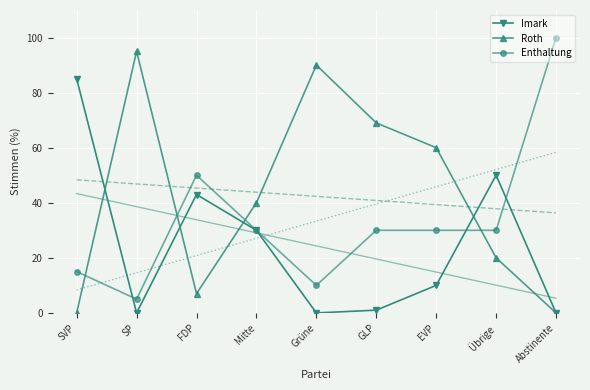

Which series ends up on top after the final intersection of Enthaltung and Roth?

Enthaltung